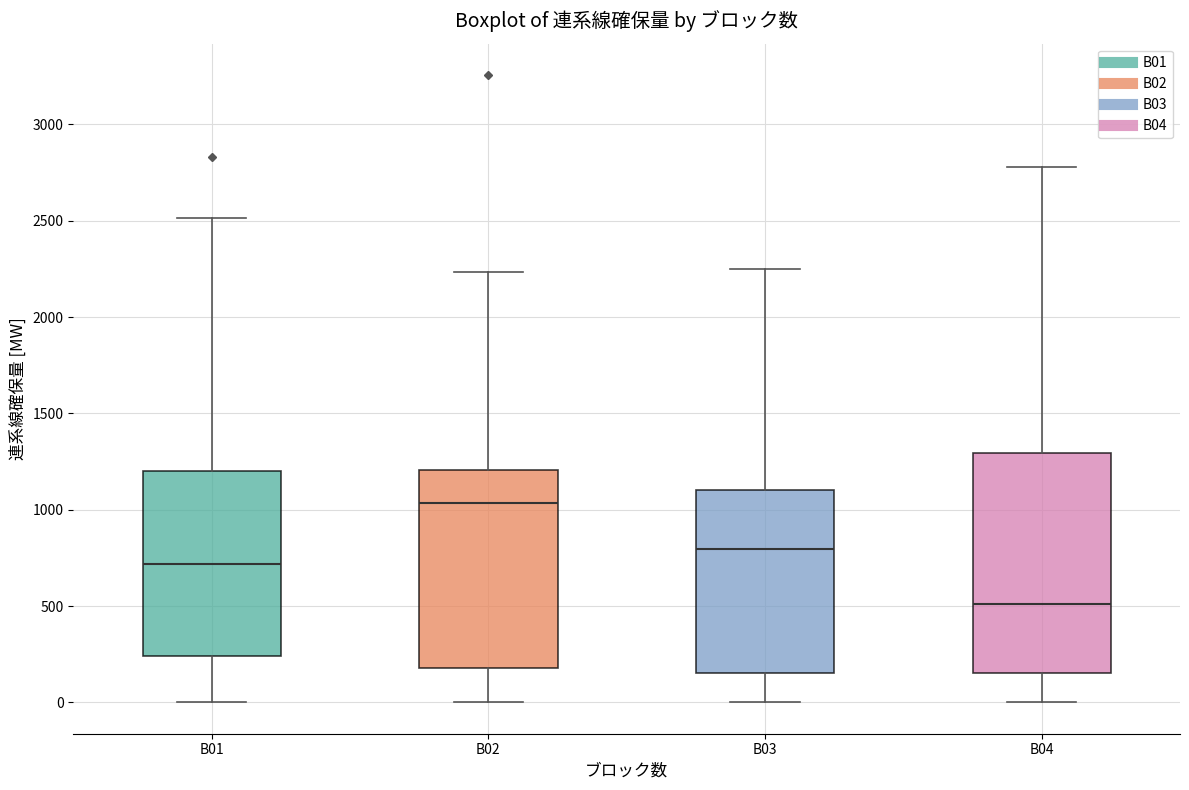

Reading left to right, transcribe this box plot: for each box, give where its median line is, the range the box spans, and where its two whiskers end, as read against the y-axis. The values are not printed on the chart, so give them approximately, as read against the axis.

B01: median 700, box 250 to 1200, whiskers 0 to 2500
B02: median 1050, box 200 to 1200, whiskers 0 to 2250
B03: median 800, box 150 to 1100, whiskers 0 to 2250
B04: median 500, box 150 to 1300, whiskers 0 to 2800